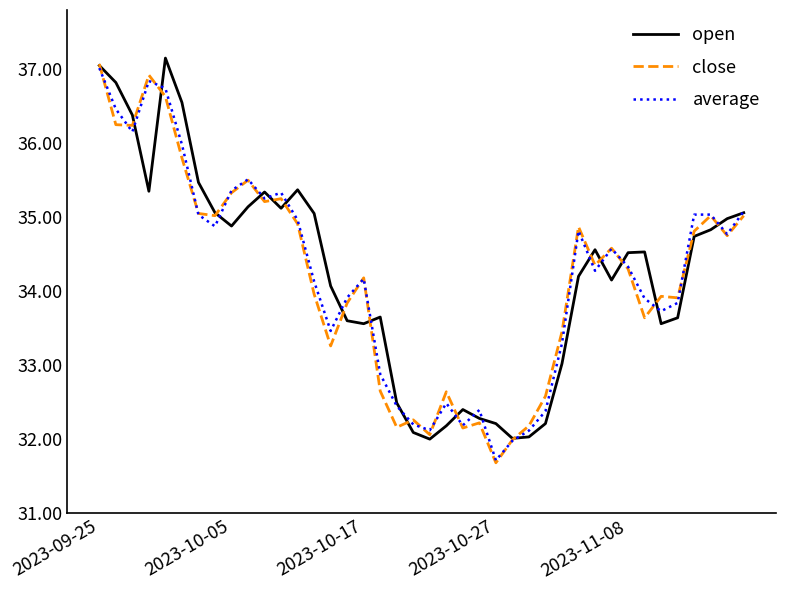

What is the minimum value shown in the chart?

31.7